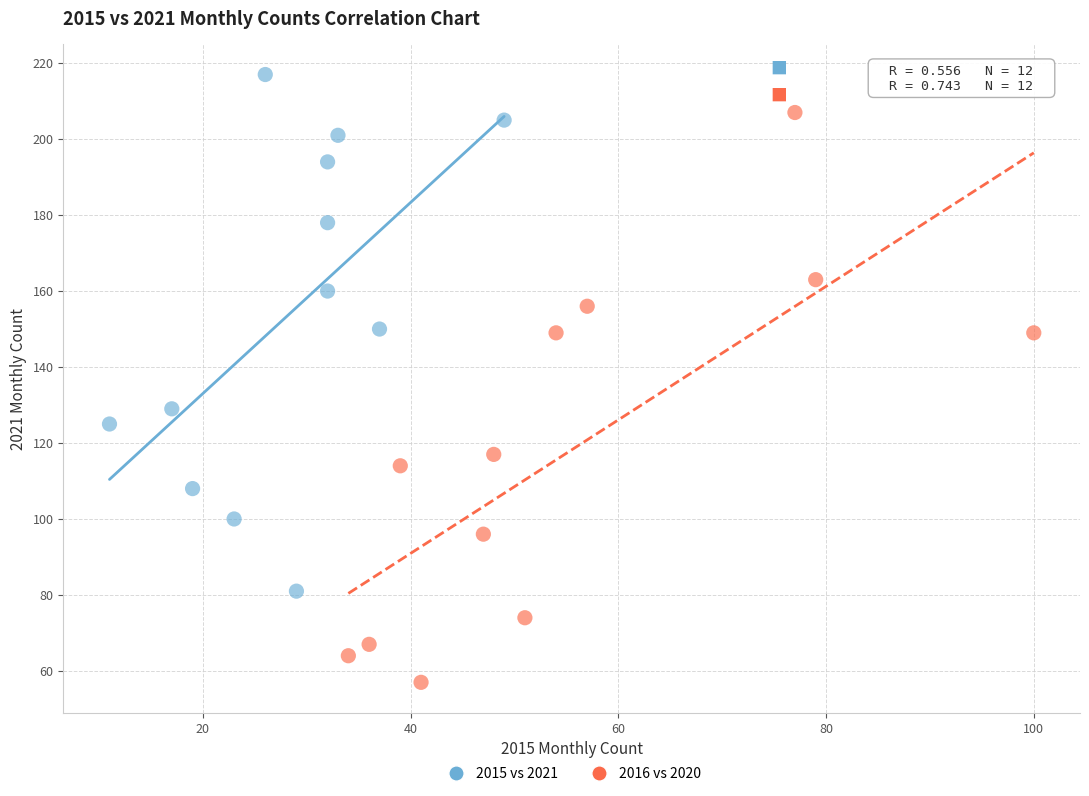

Which series has the widest spread of Y values?

2016 vs 2020